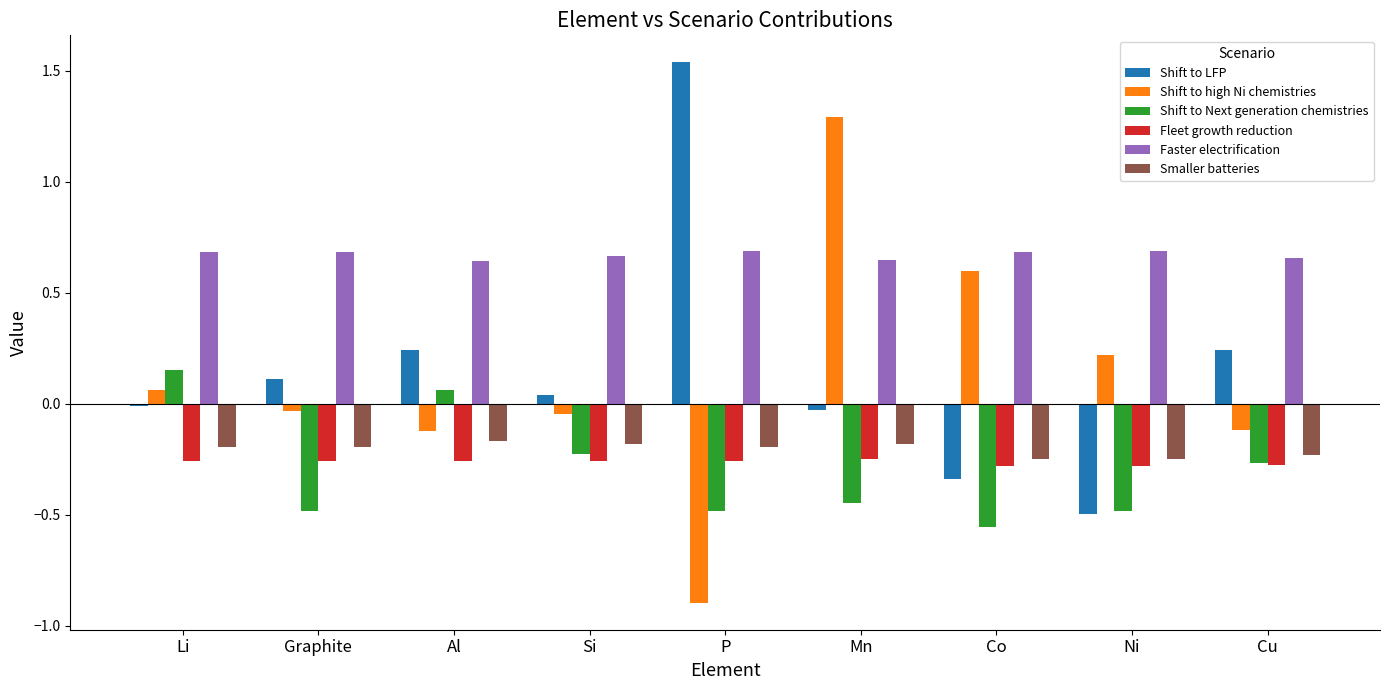

Count the number of categories in the chart.

9